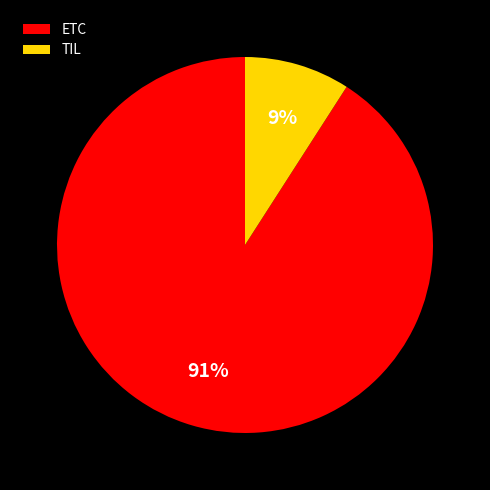

Combined, do ETC and TIL account for over 50%?

Yes